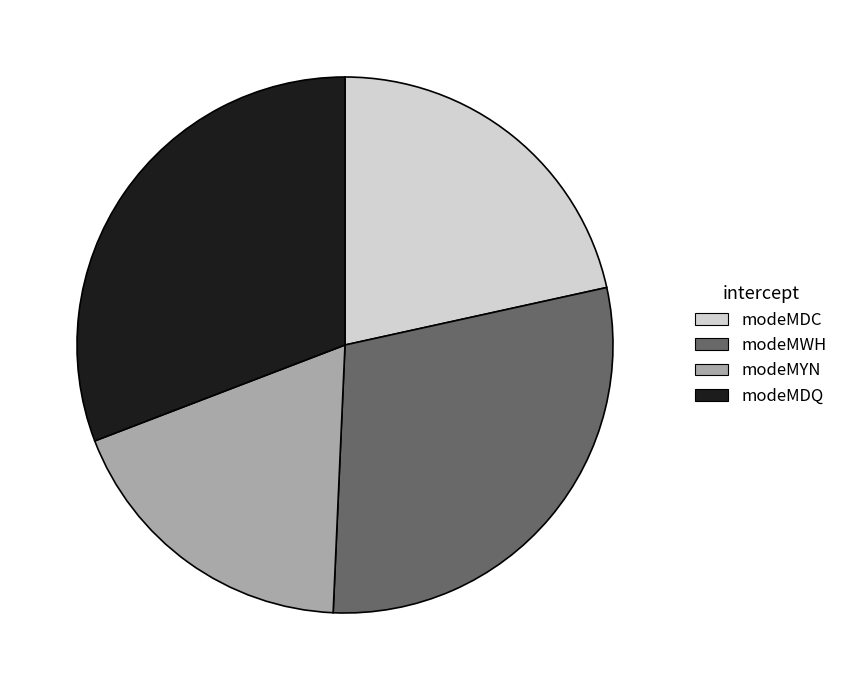

Count the number of slices in the pie.

4